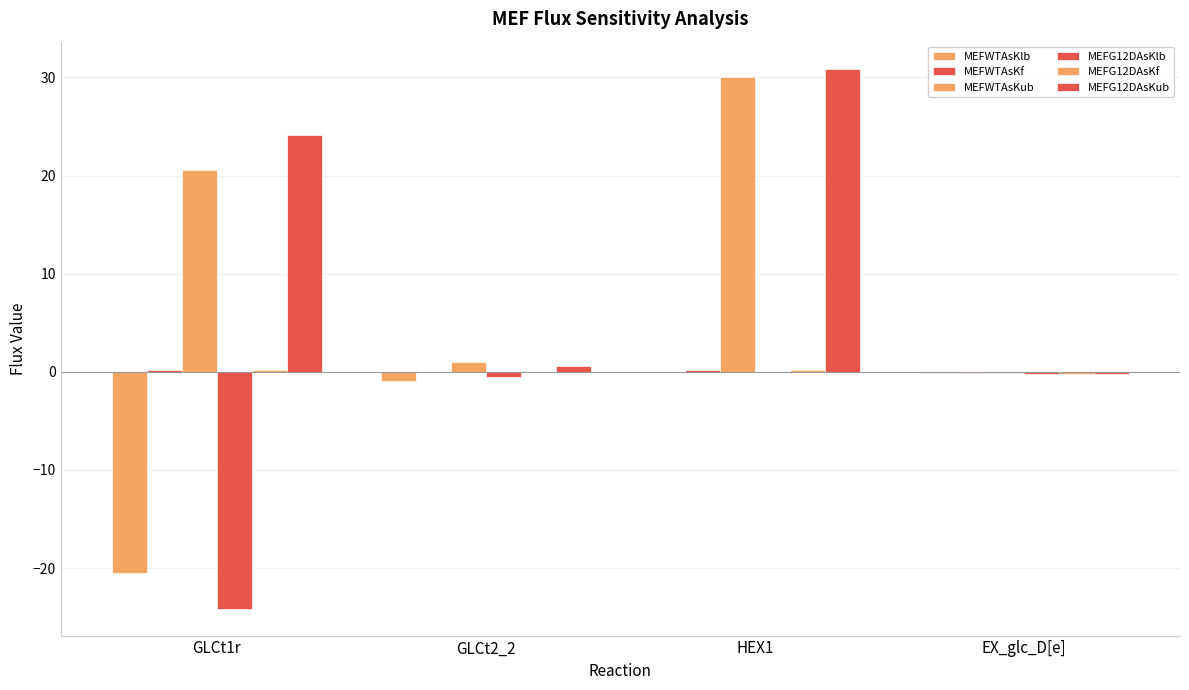

At GLCt1r, list the series in order from largest to smallest.

MEFG12DAsKub, MEFWTAsKub, MEFG12DAsKf, MEFWTAsKf, MEFWTAsKlb, MEFG12DAsKlb